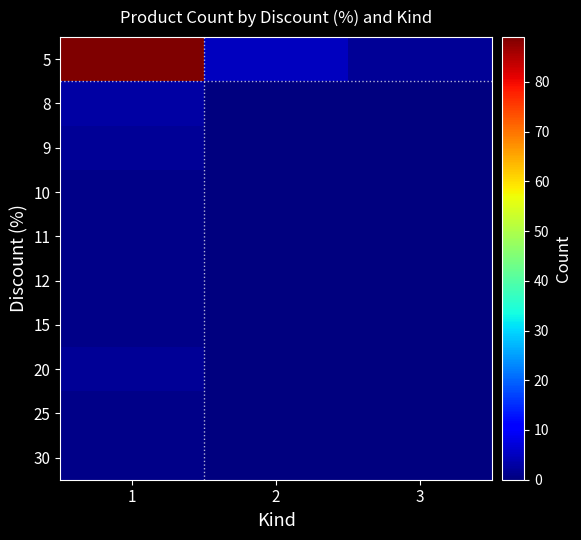

Reading left to right, what are all the values shown in this chart?

5: 1=89	2=5	3=2
8: 1=3	2=0	3=0
9: 1=2	2=0	3=0
10: 1=1	2=0	3=0
11: 1=1	2=0	3=0
12: 1=1	2=0	3=0
15: 1=1	2=0	3=0
20: 1=2	2=0	3=0
25: 1=1	2=0	3=0
30: 1=1	2=0	3=0